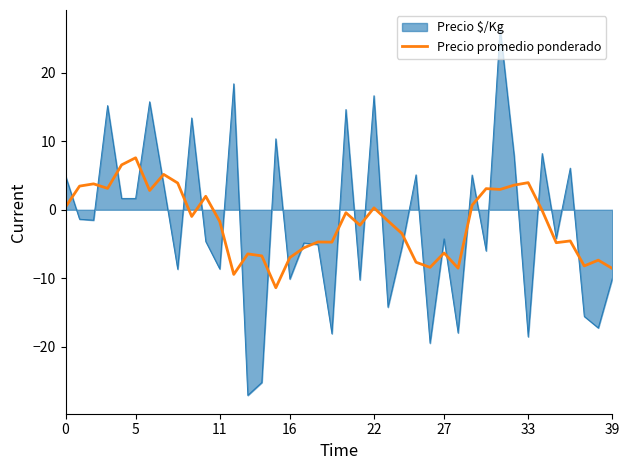

What is the highest value of the Precio $/Kg series?

26.5